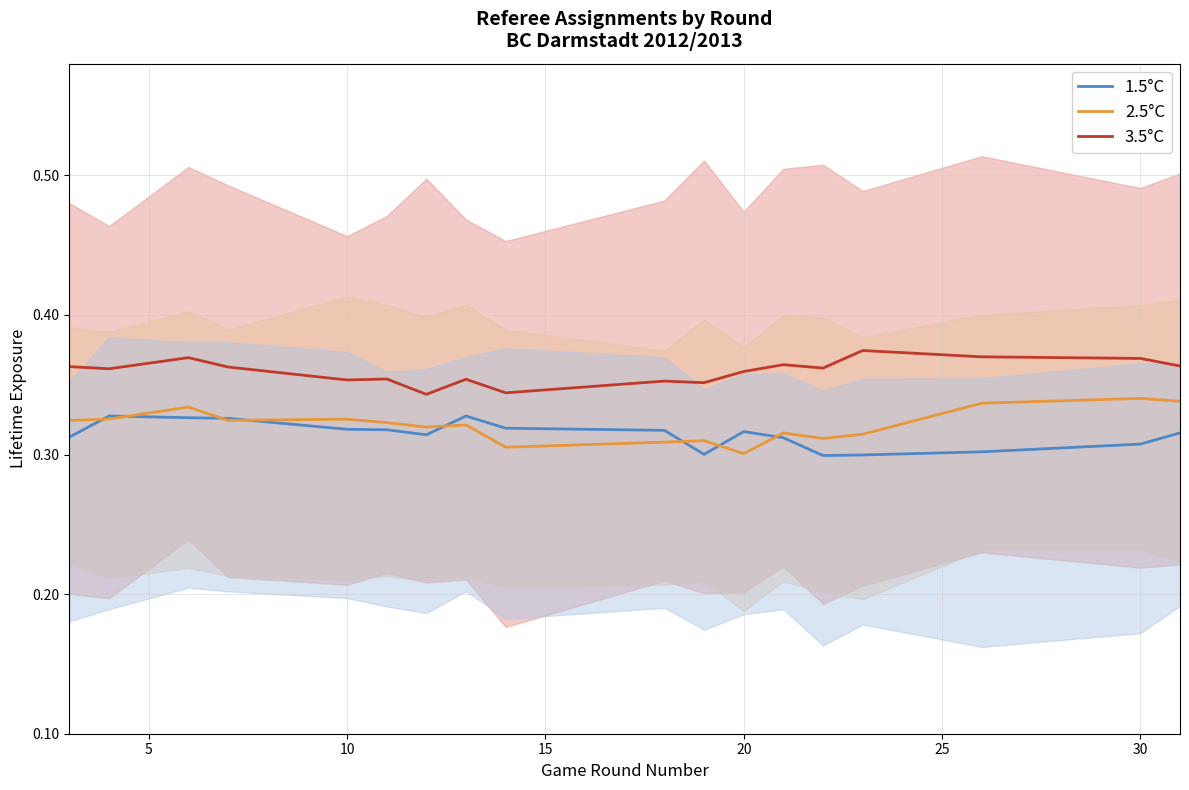

In 1.5°C, how many points are higher than both neighbors (excluding endpoints)?

3